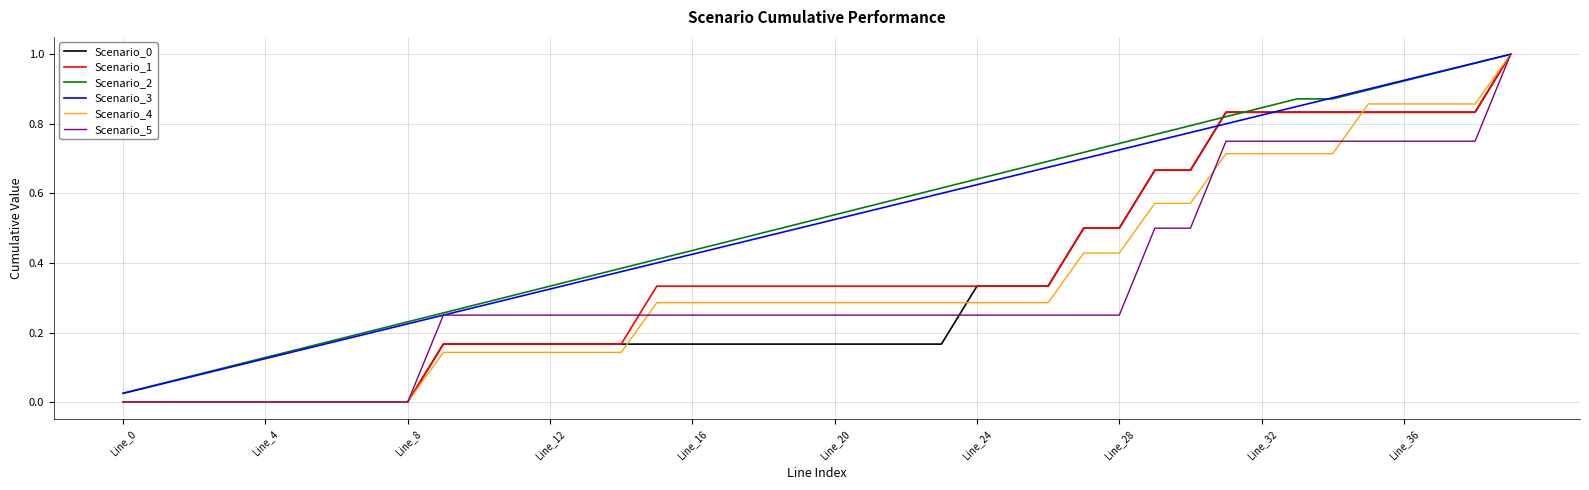

Rank the series by their maximum value, from lowest to highest.

Scenario_0, Scenario_1, Scenario_2, Scenario_3, Scenario_4, Scenario_5